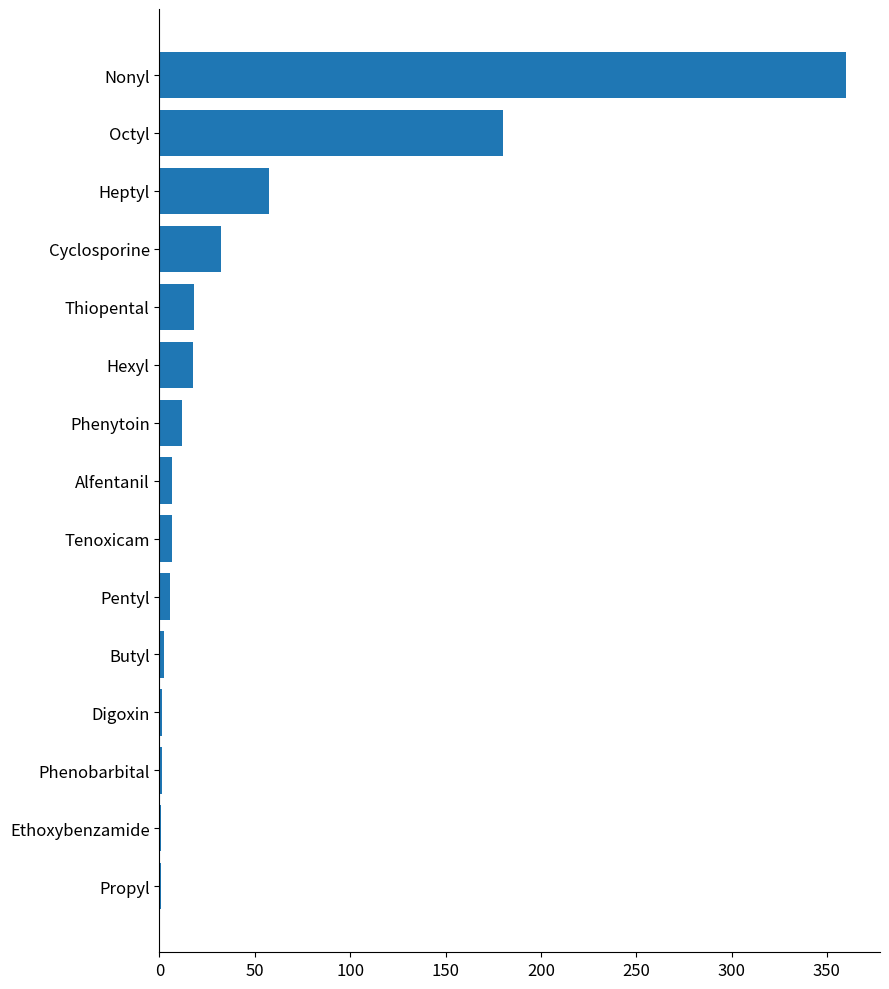

Which has a higher value, Butyl or Phenytoin?

Phenytoin